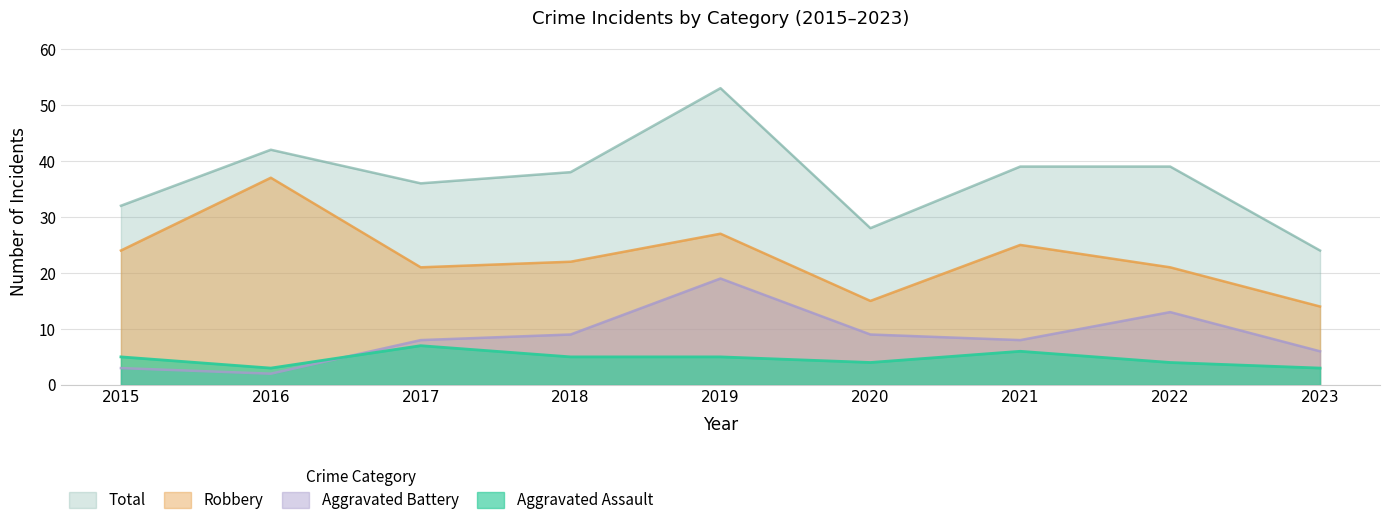

How many Aggravated Assault values are between 4 and 5?

5